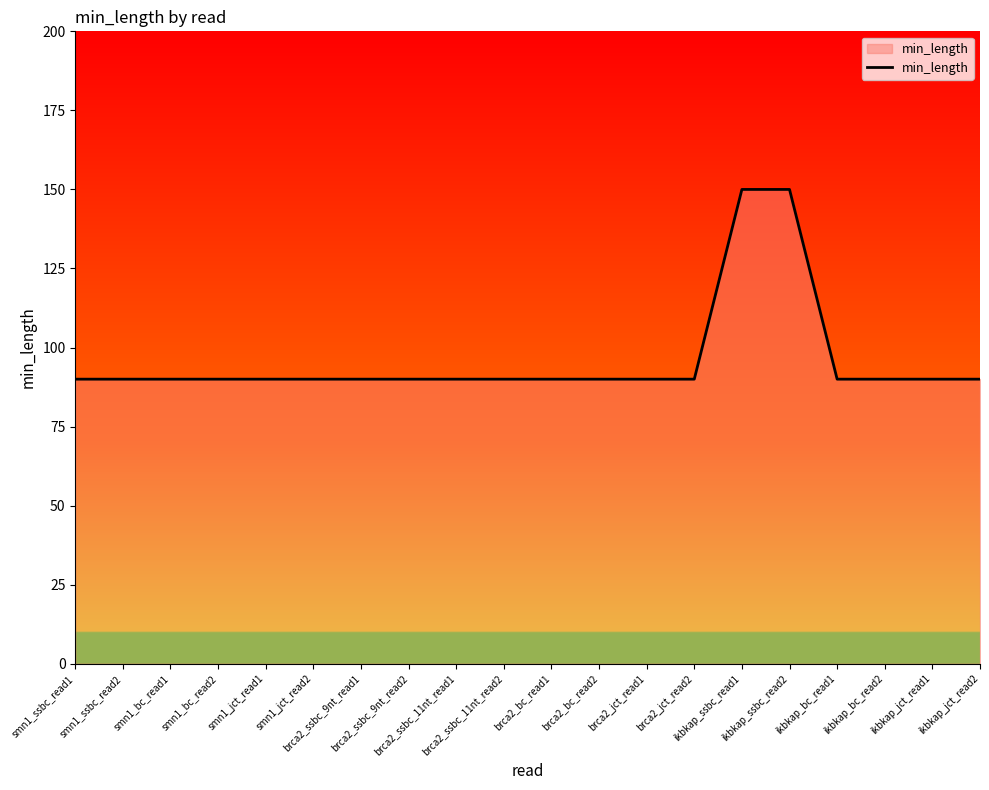

Reading right to left, list all the values displayed in this chart.

90	90	90	90	150	150	90	90	90	90	90	90	90	90	90	90	90	90	90	90